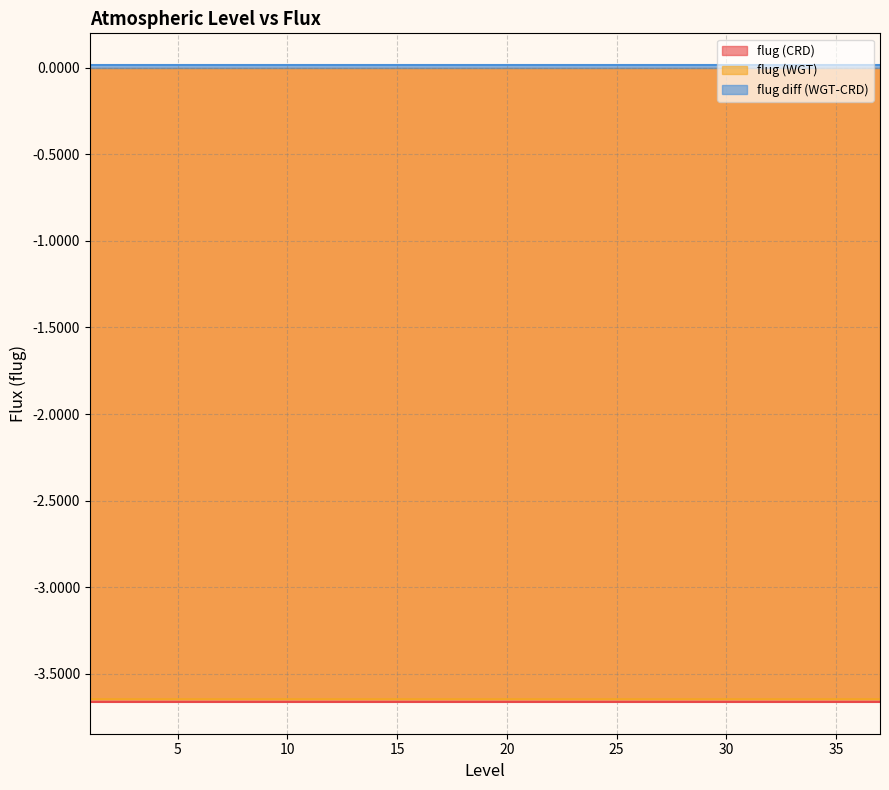

True or false: flug (WGT) and flug (CRD) cross at least once.

False